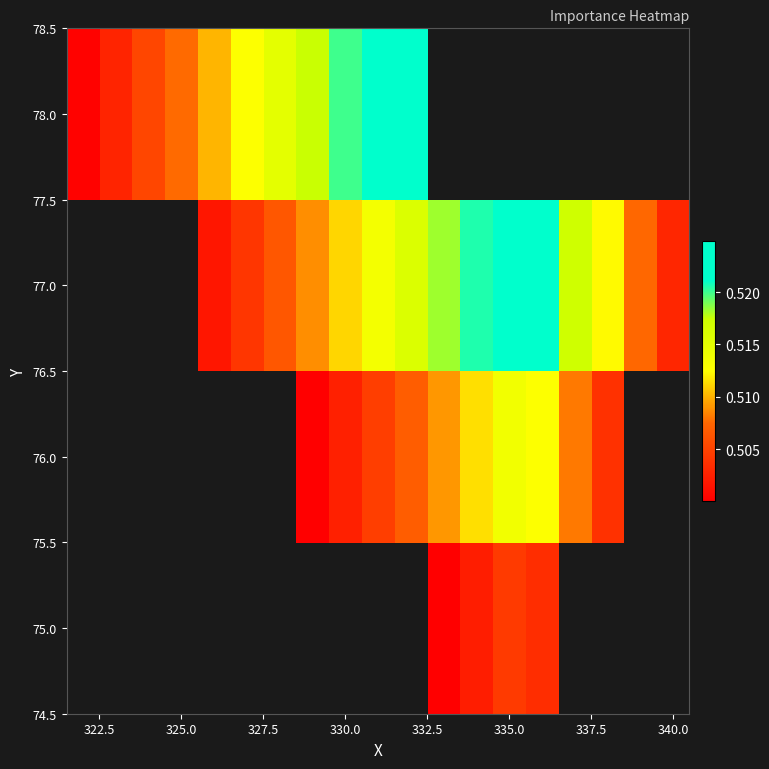

List the series in order of their overall mean, highest first.

75.0, 76.0, 77.0, 78.0